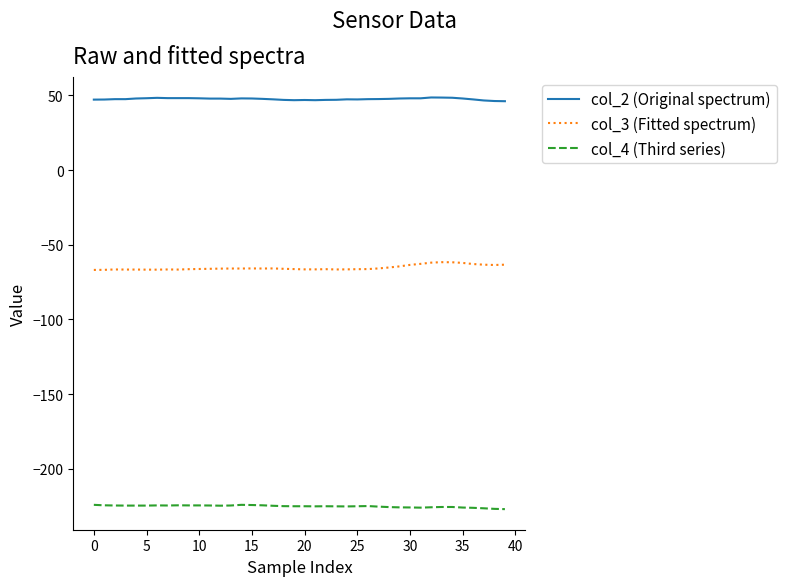

True or false: col_3 (Fitted spectrum) and col_2 (Original spectrum) intersect in this chart.

False